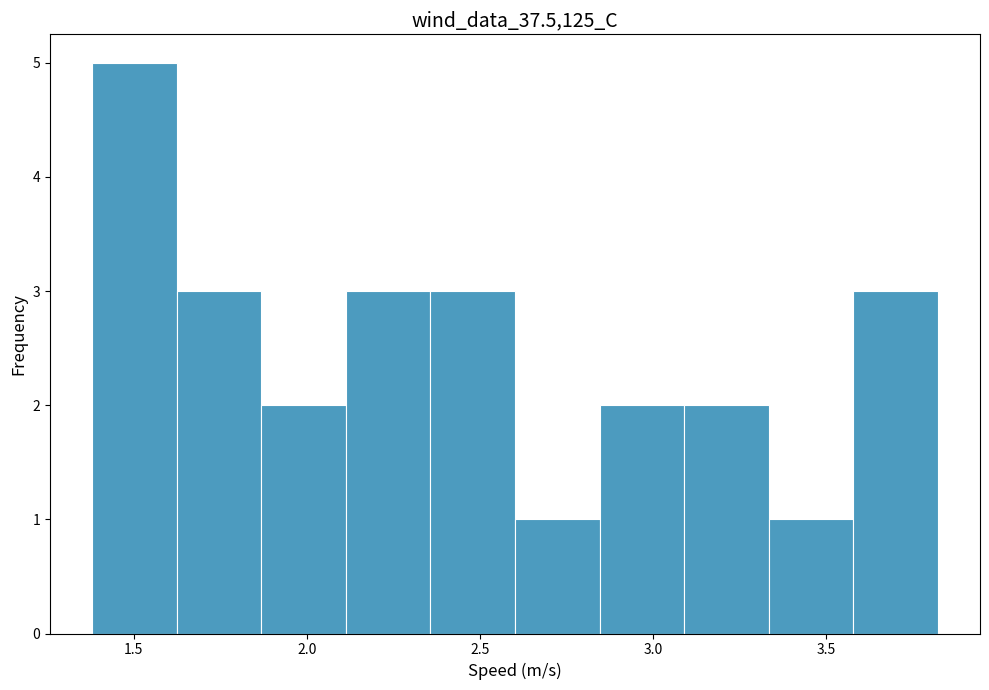

Over which range of the x-axis is the bar tallest?

1.40 to 1.60